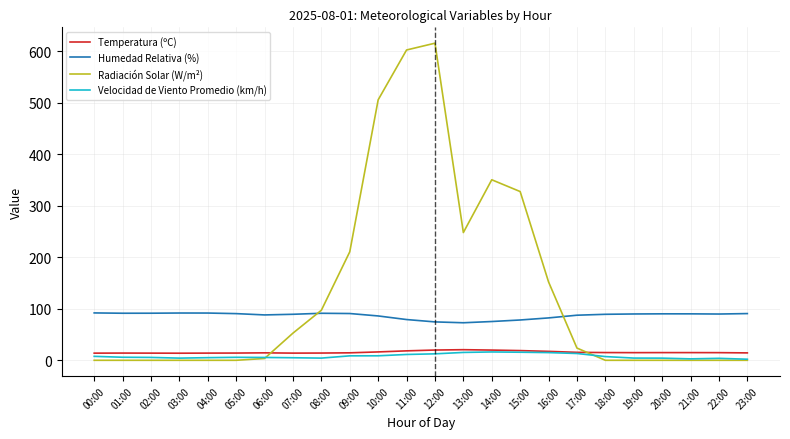

Which series changed the most between 10:00 and 16:00?

Radiación Solar (W/m²)